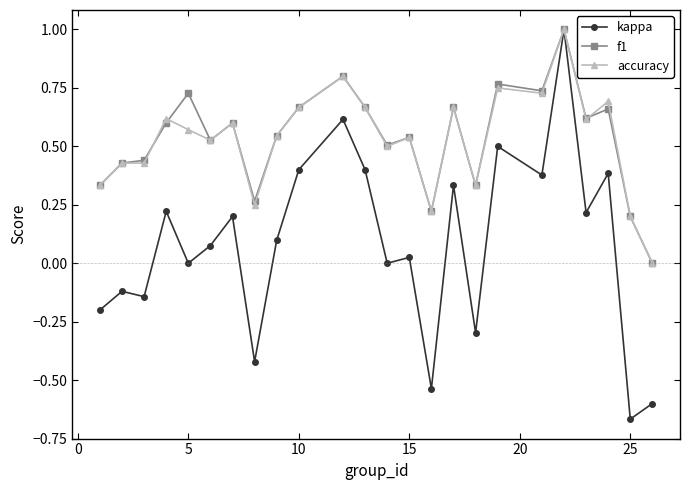

Which series has the widest spread of values?

kappa